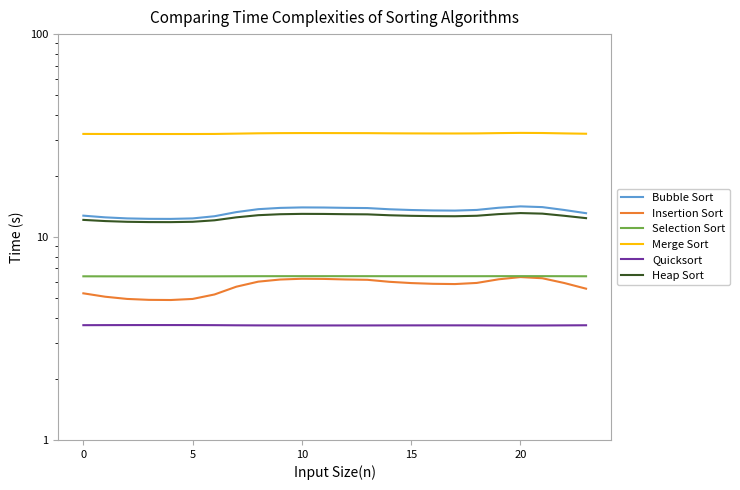

True or false: Heap Sort and Bubble Sort intersect in this chart.

False